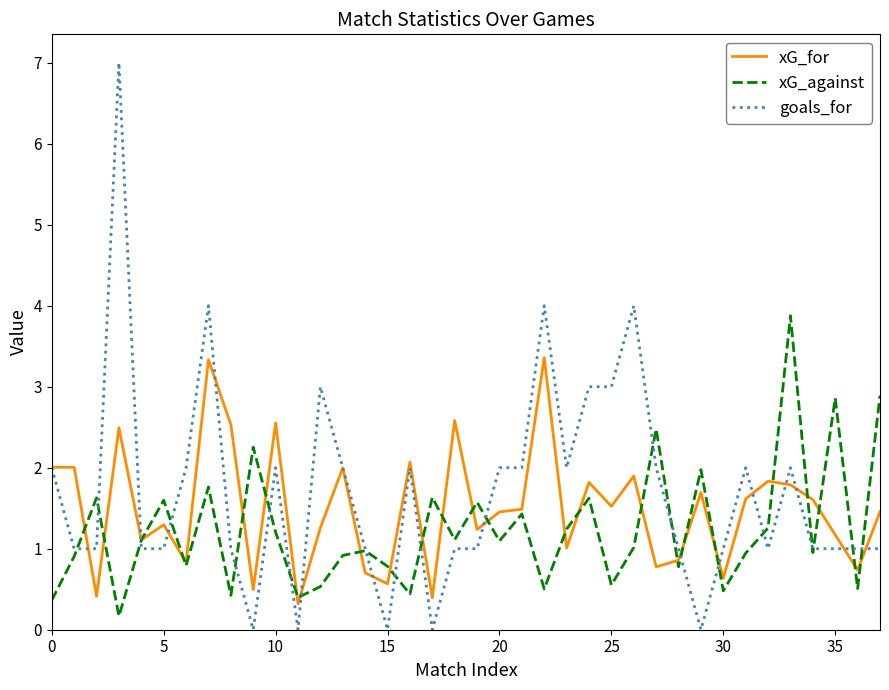

What is the greatest value displayed?

7.0